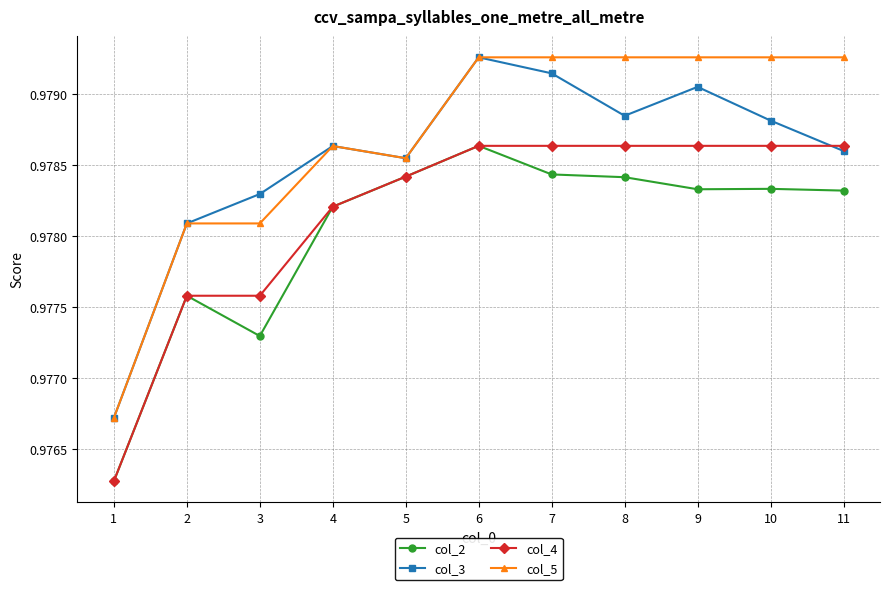

Does the chart display data point markers on the line(s)?

Yes